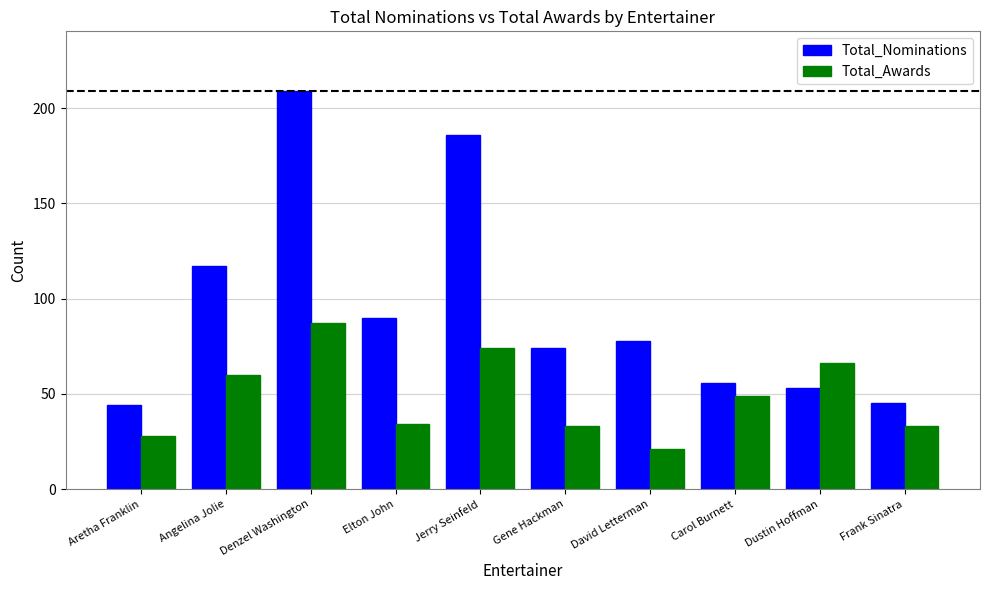

What is the label of the 7th bar from the right?

Elton John